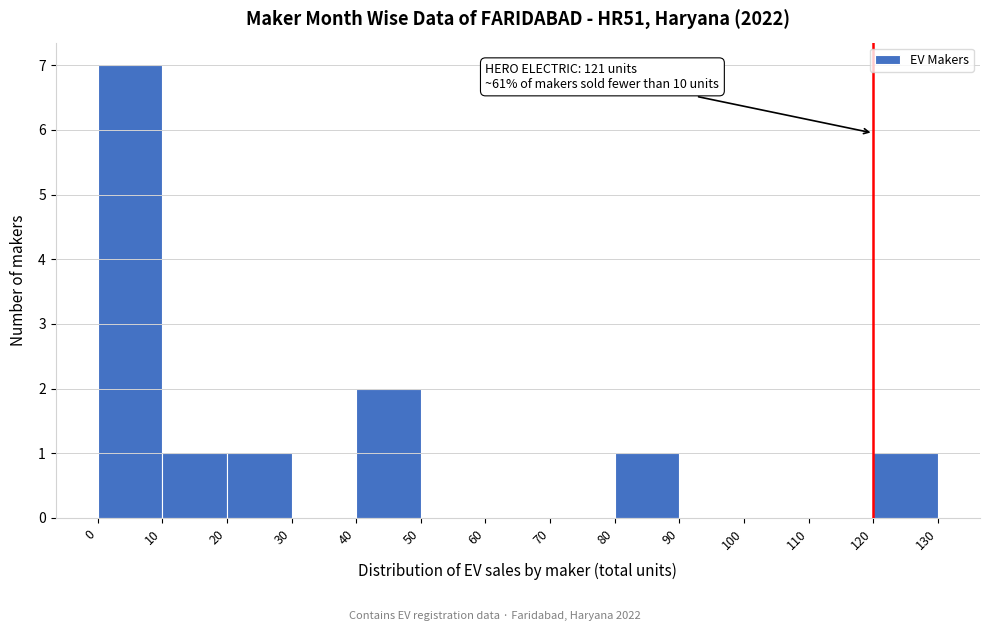

Over which range of the x-axis is the bar tallest?

0 to 10